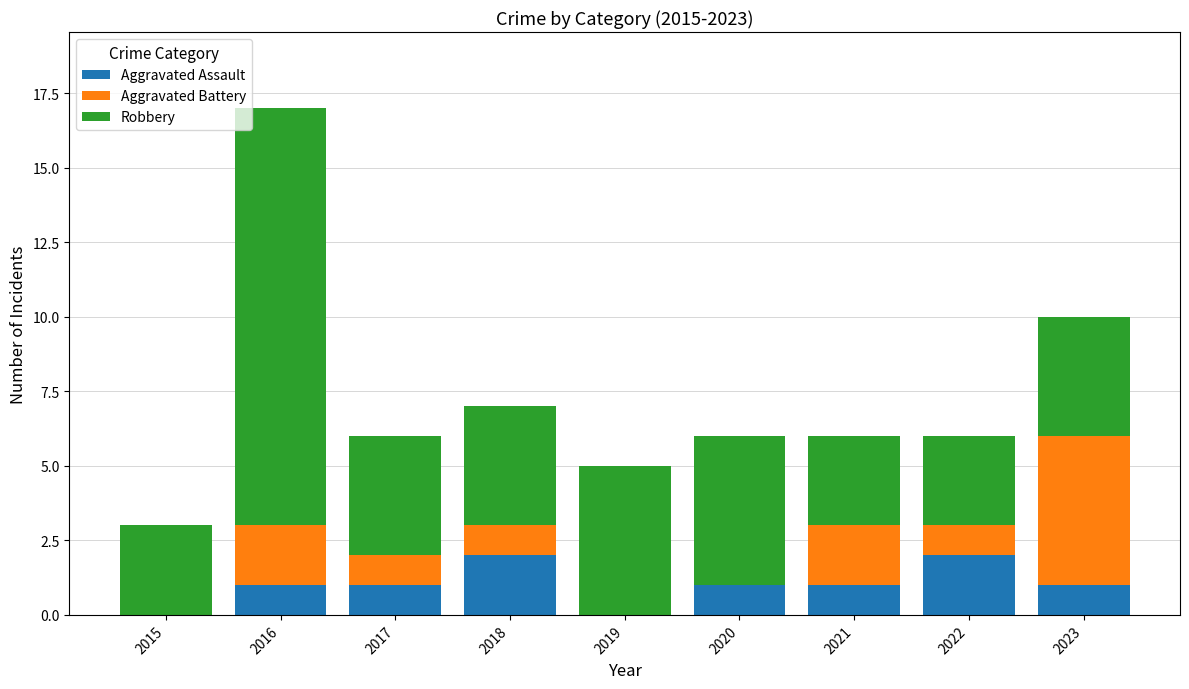

What is the total value across all series at 2019?

5